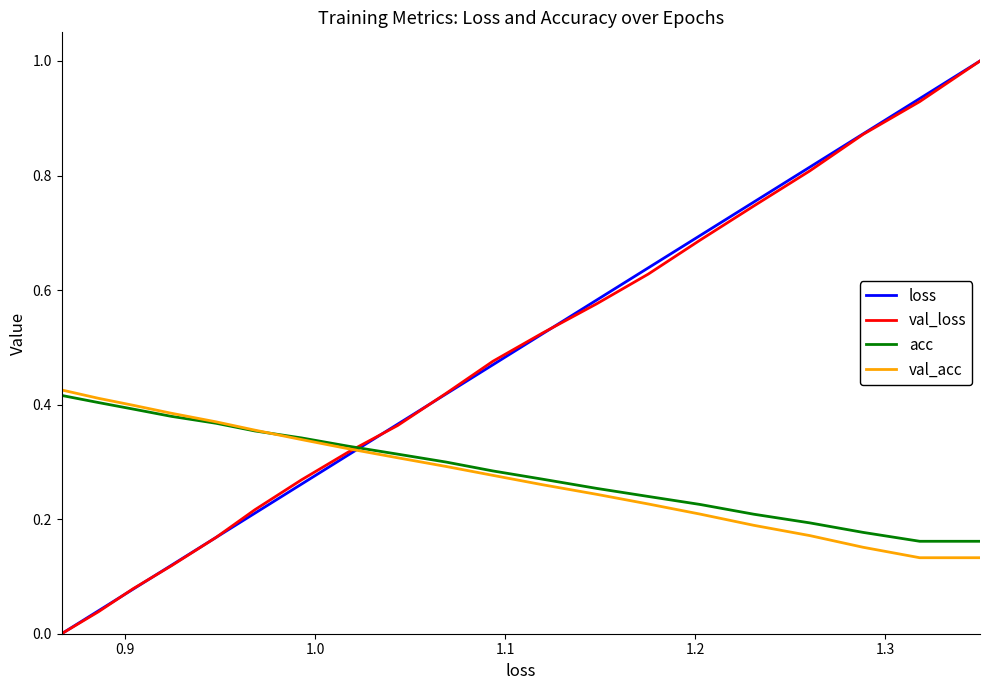

After their last crossing, which series has the higher values: loss or val_acc?

loss